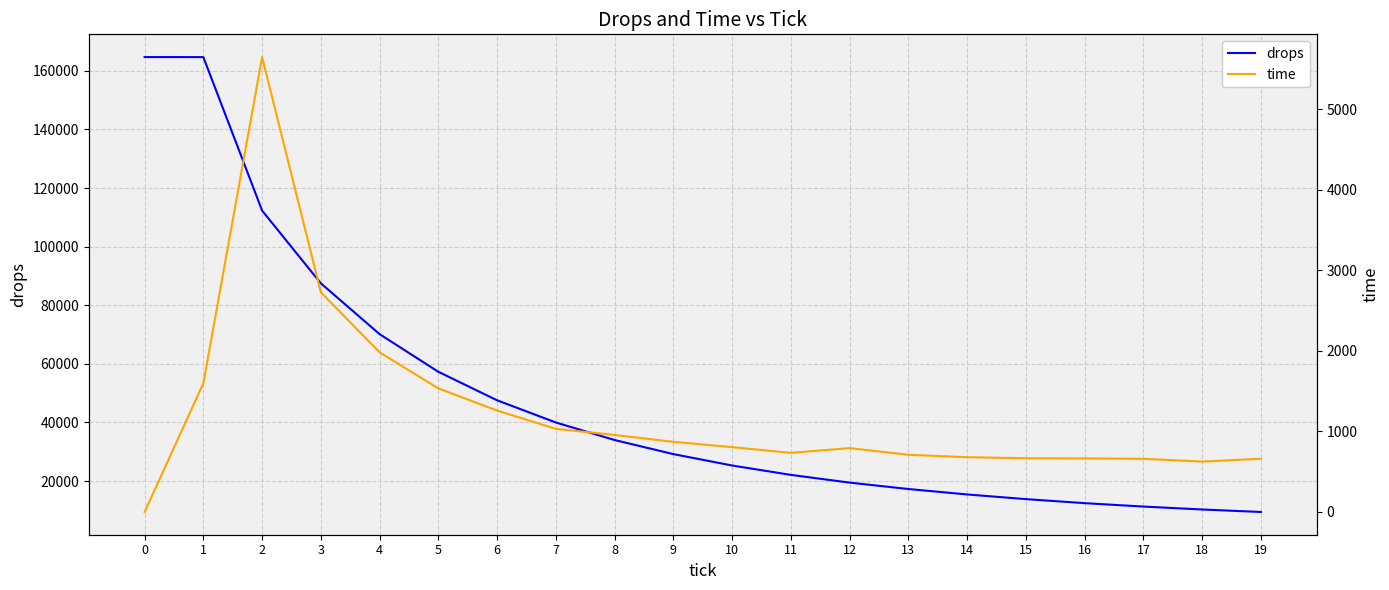

What is the greatest value displayed?

164687